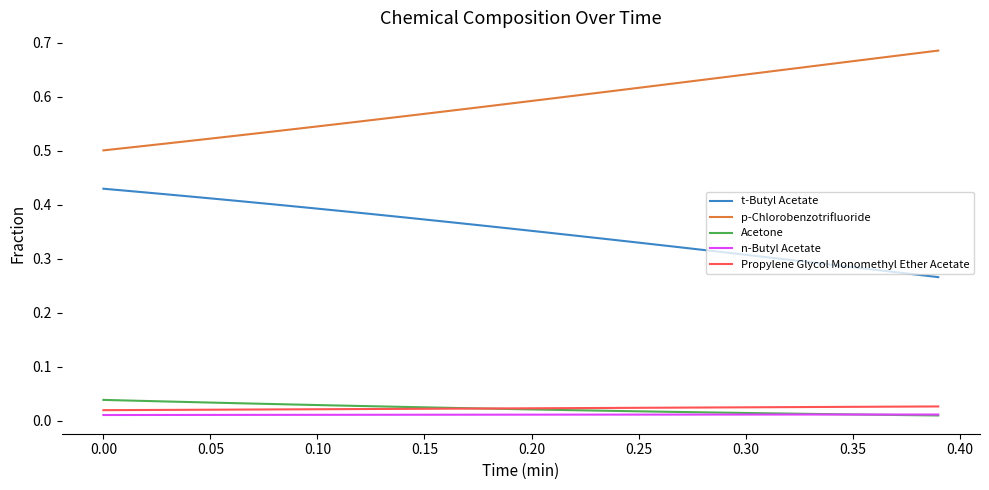

True or false: p-Chlorobenzotrifluoride and Propylene Glycol Monomethyl Ether Acetate intersect in this chart.

False